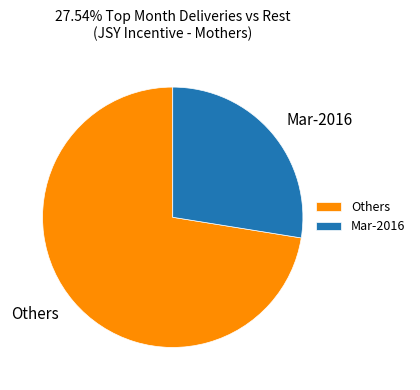

Do Mar-2016 and Others together represent more than half of the pie?

Yes